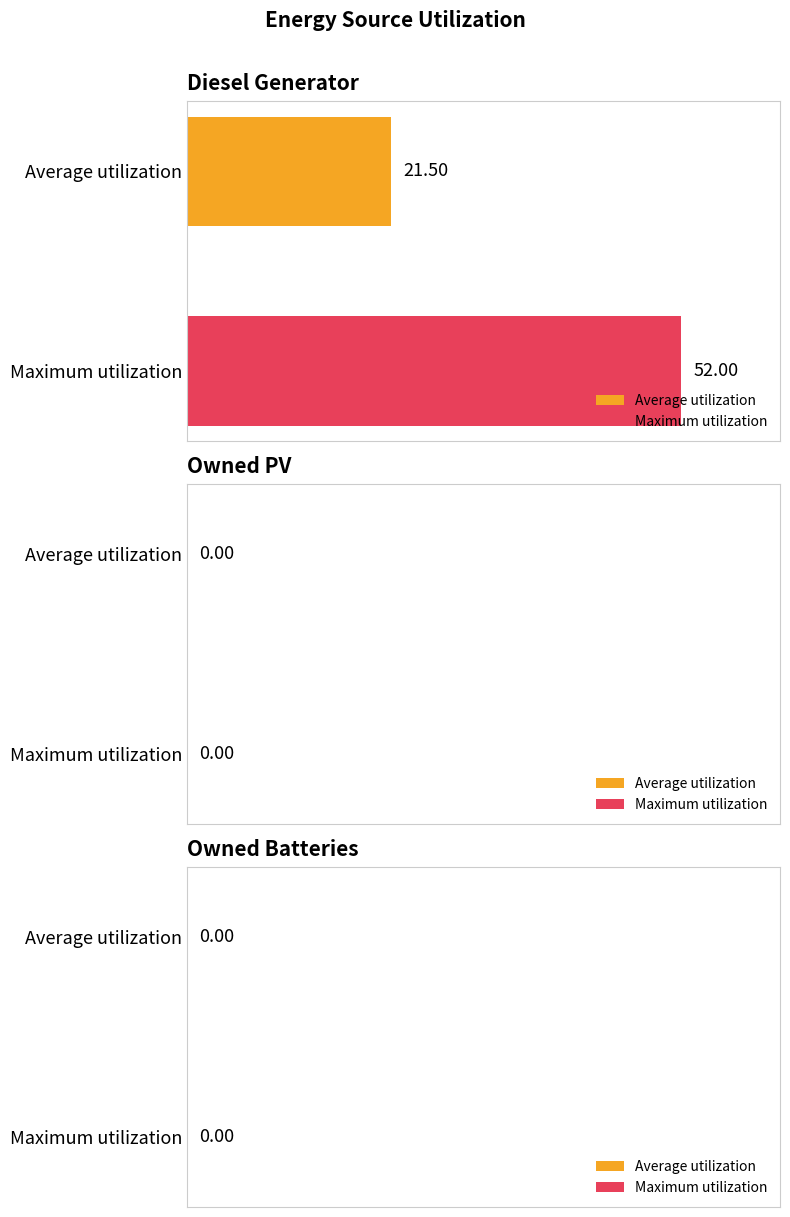

List the series in order of their peak value, highest first.

Maximum utilization, Average utilization